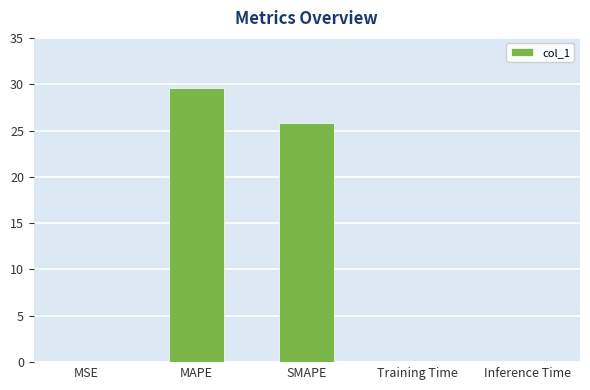

True or false: the data shows 29.6 at MAPE.

True